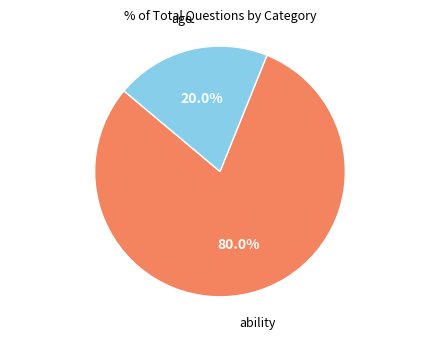

Does any single category account for the majority?

Yes